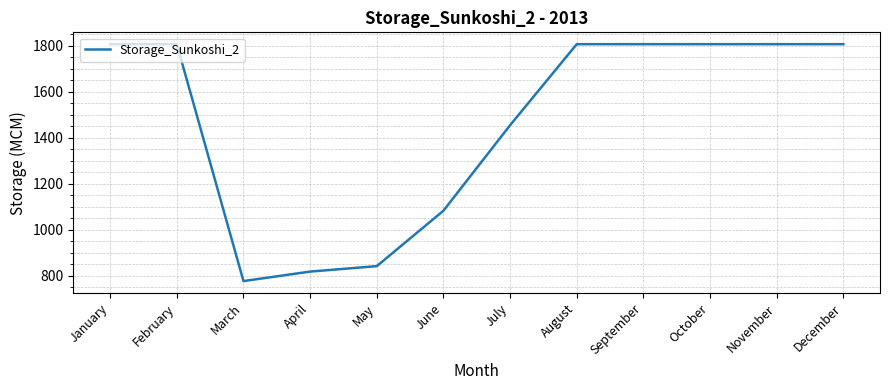

Which label corresponds to the smallest value in the chart?

March